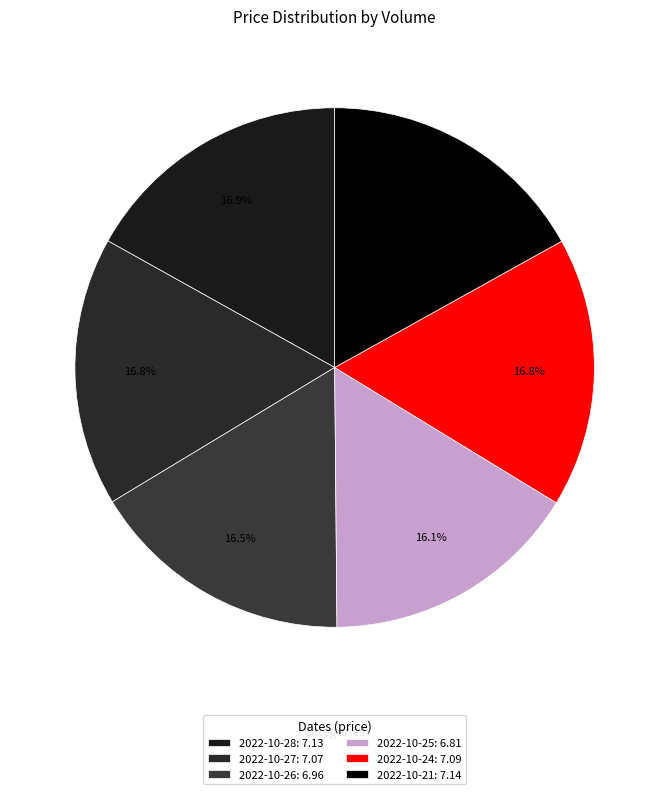

How many slices are in this pie chart?

6